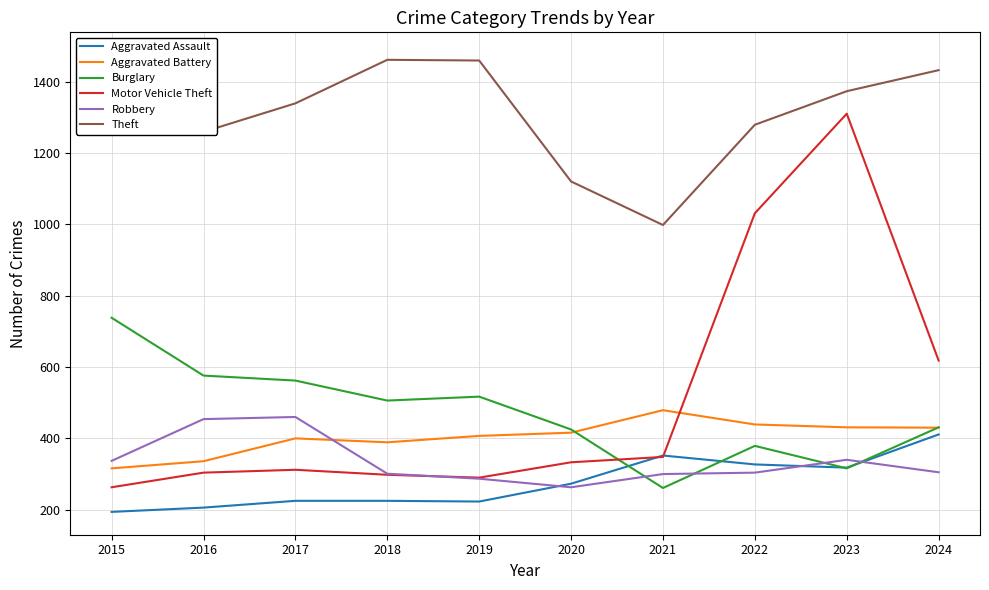

What is the spread (max minus min) of values at 2022?

975